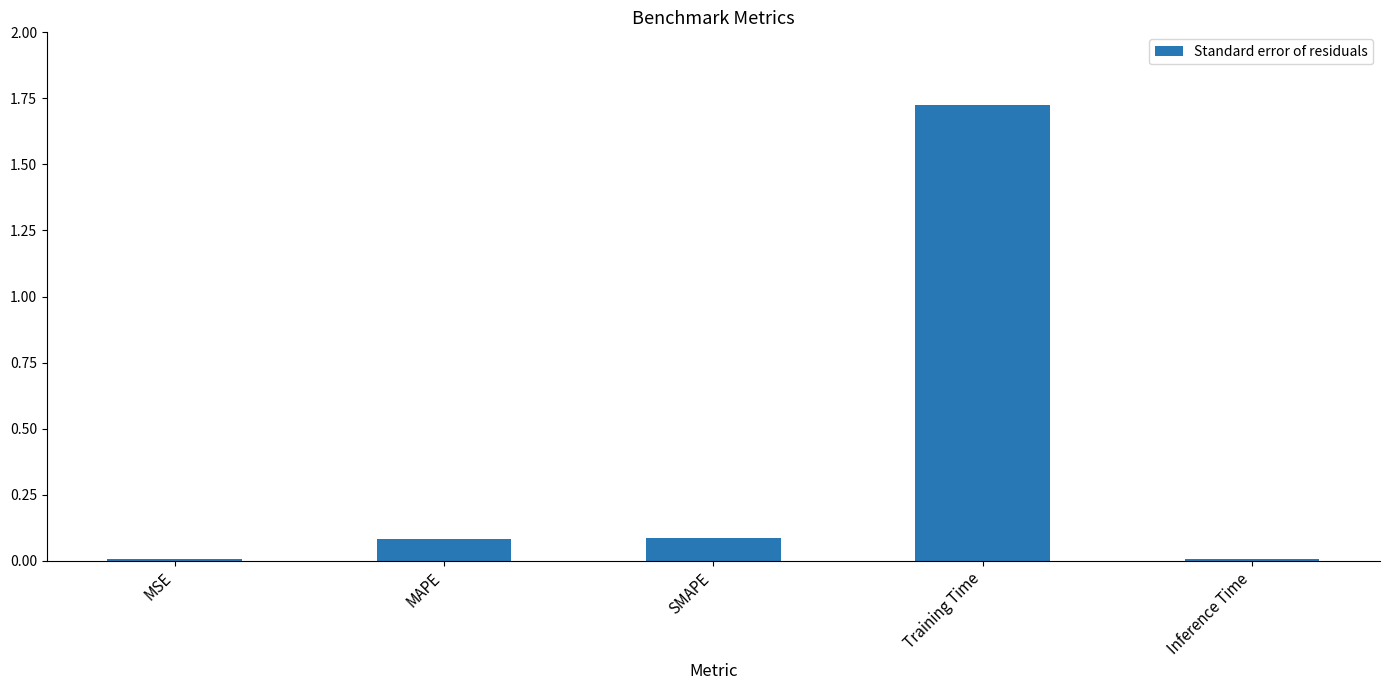

Which category has the highest value across all series?

Training Time